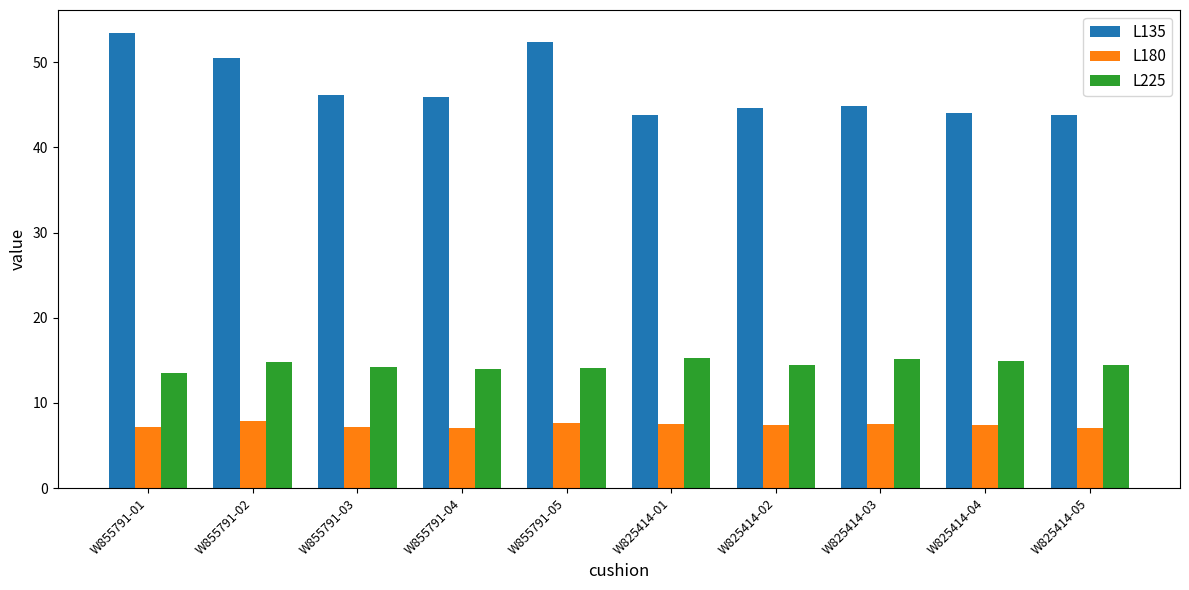

Where does the L135 series first go above 45?

W855791-01